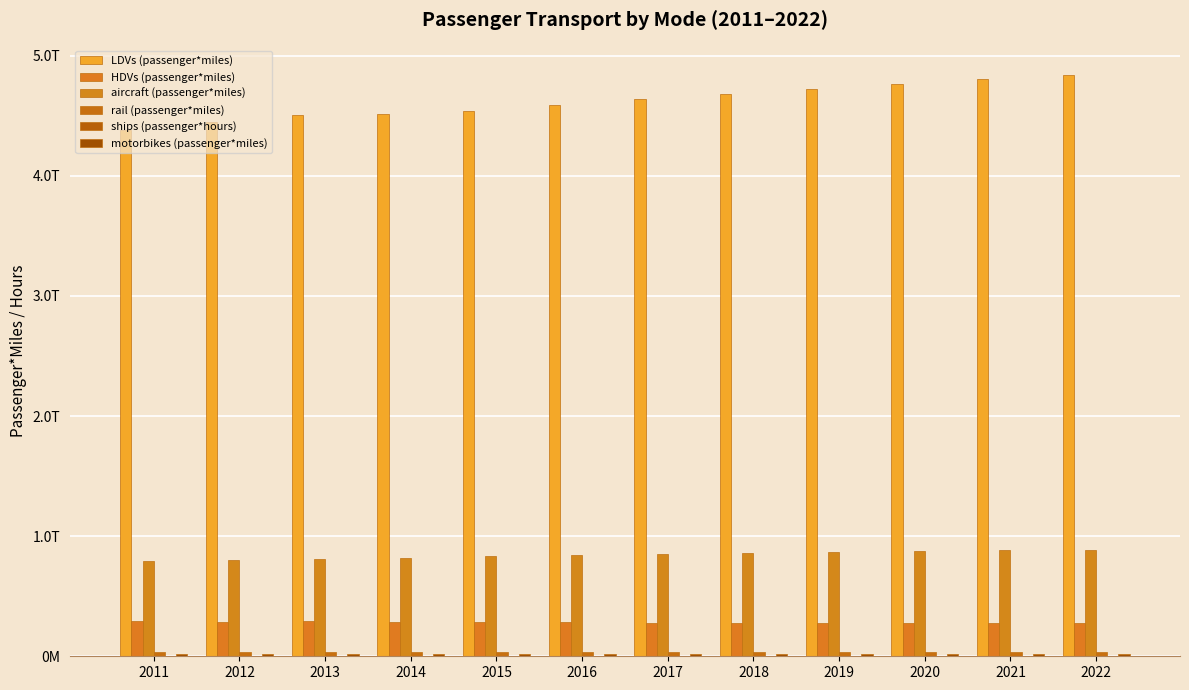

Are the bars grouped side by side (vs. stacked)?

Yes